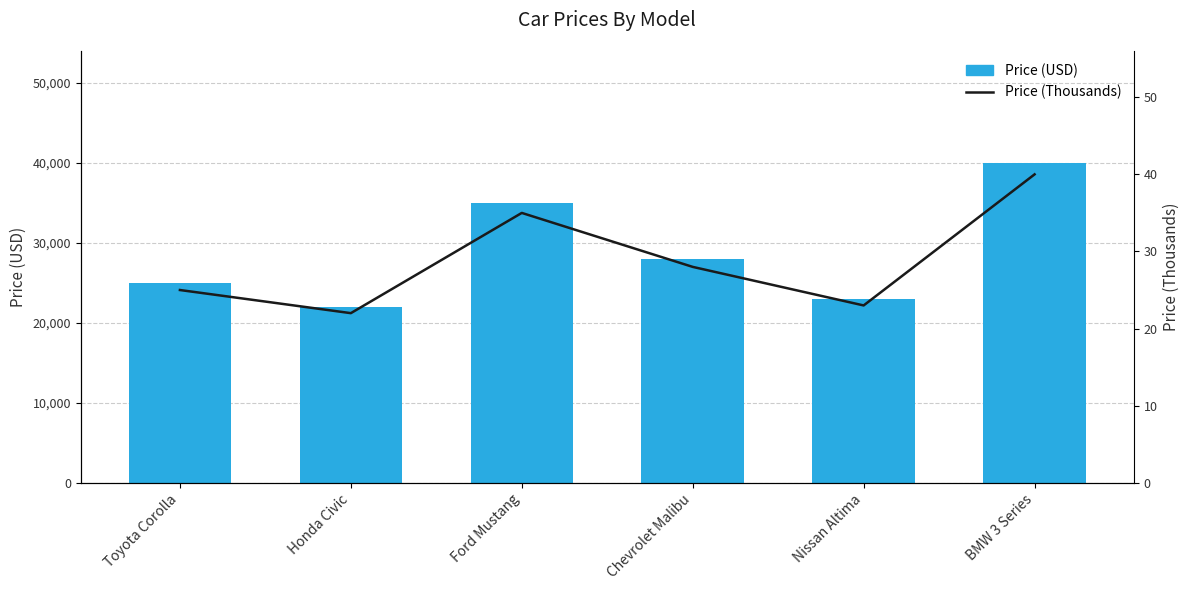

Which series has the widest spread of values?

Price (USD)